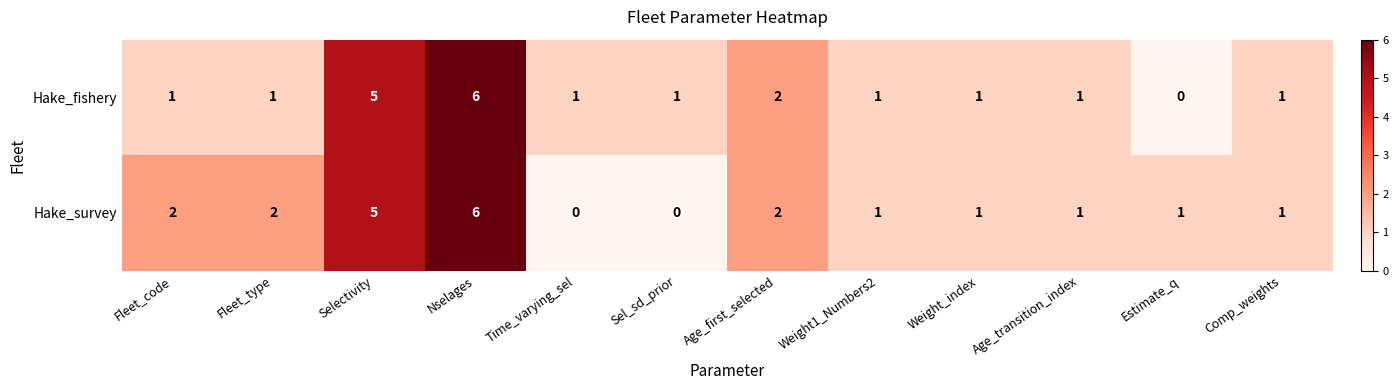

Read the Hake_fishery value at Selectivity.

5